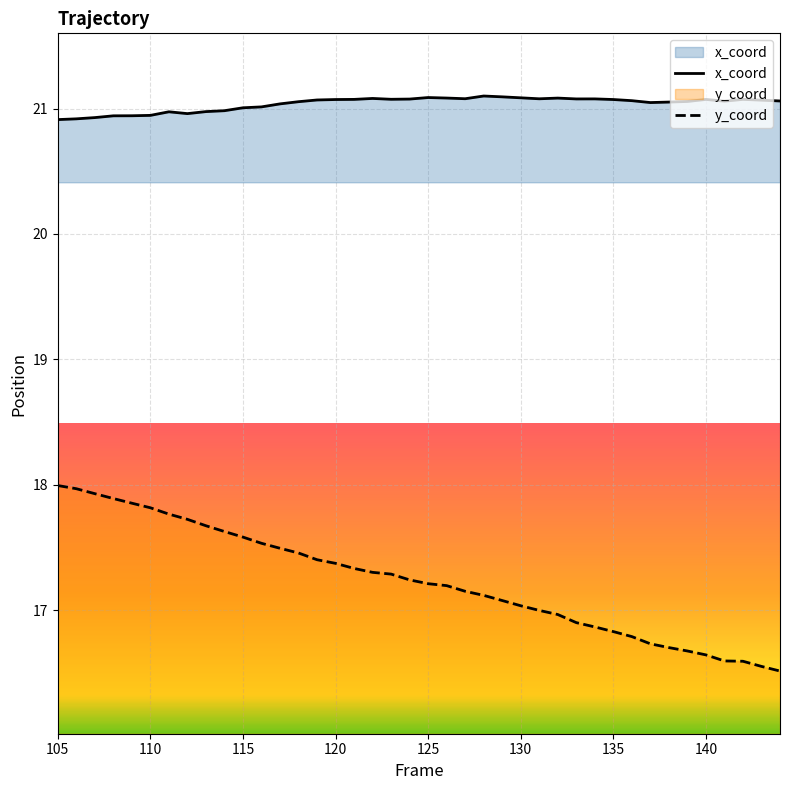

What is the difference between the maximum and minimum values in the x_coord series?

0.2